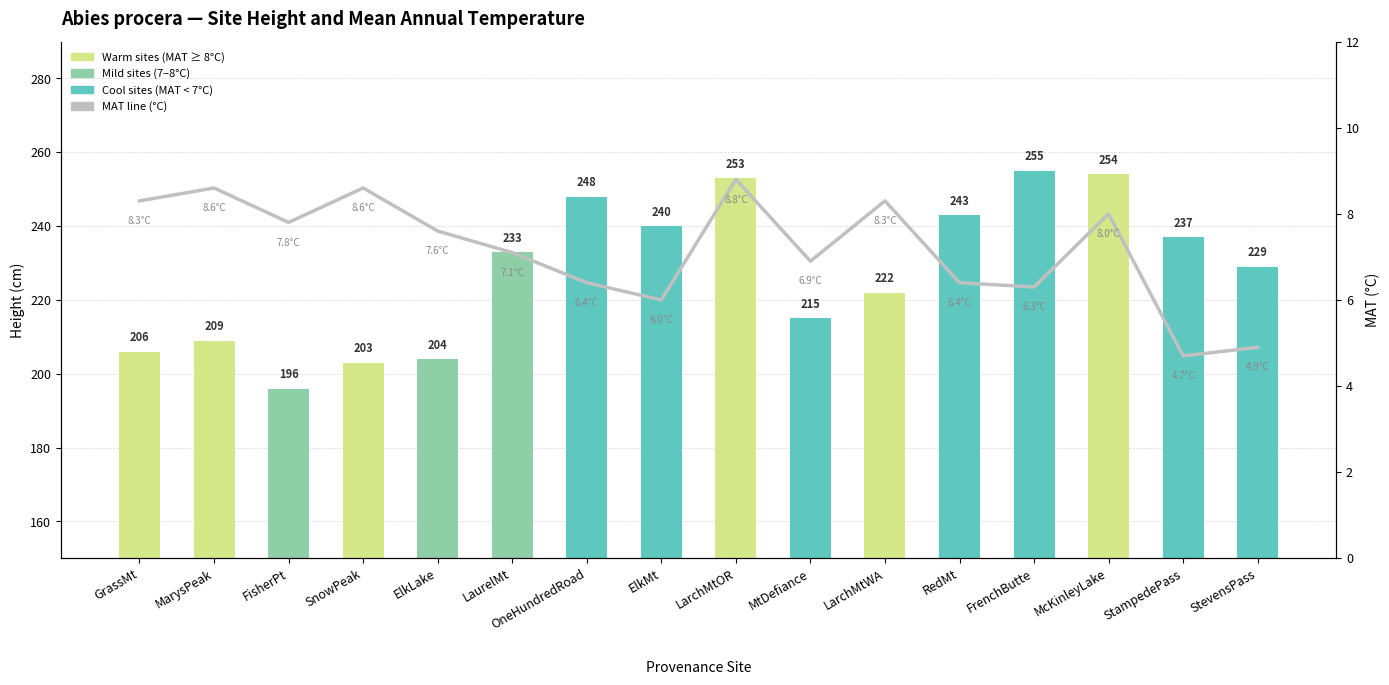

Count the number of categories in the chart.

16